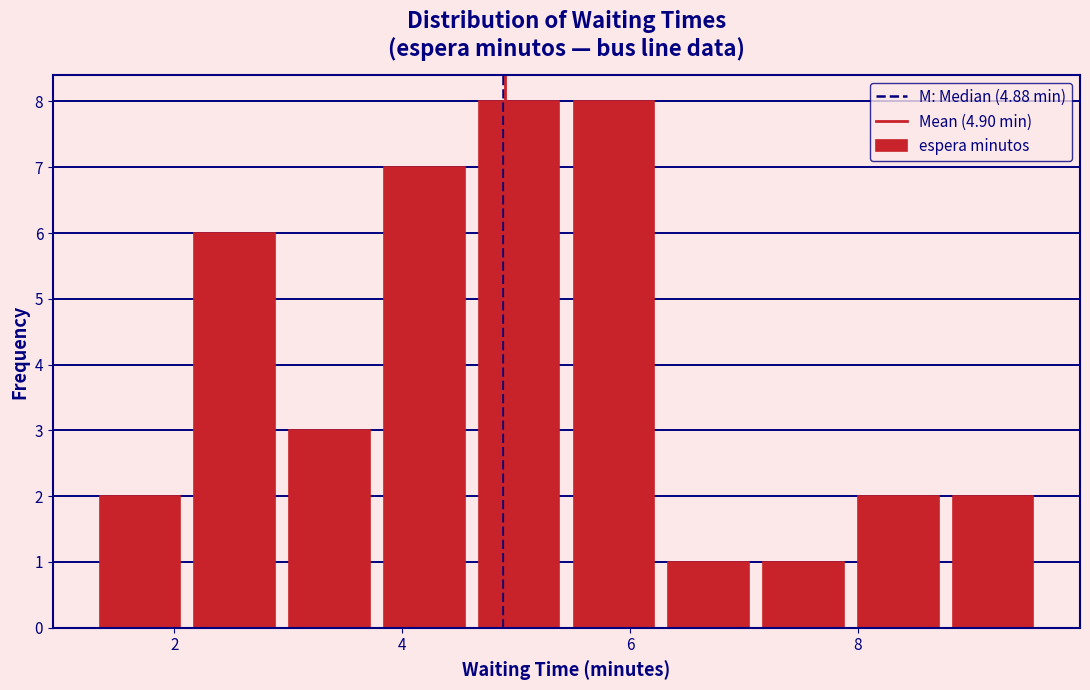

Reading left to right, transcribe this chart: for each bar, give the range it covers on the x-axis and its height. Neither the bar edges nor the heights are printed on the chart, so give them approximately, as read against the axes.

1.2 to 2.2: 2
2.2 to 3.0: 6
3.0 to 3.8: 3
3.8 to 4.6: 7
4.6 to 5.4: 8
5.4 to 6.2: 8
6.2 to 7.2: 1
7.2 to 8.0: 1
8.0 to 8.8: 2
8.8 to 9.6: 2